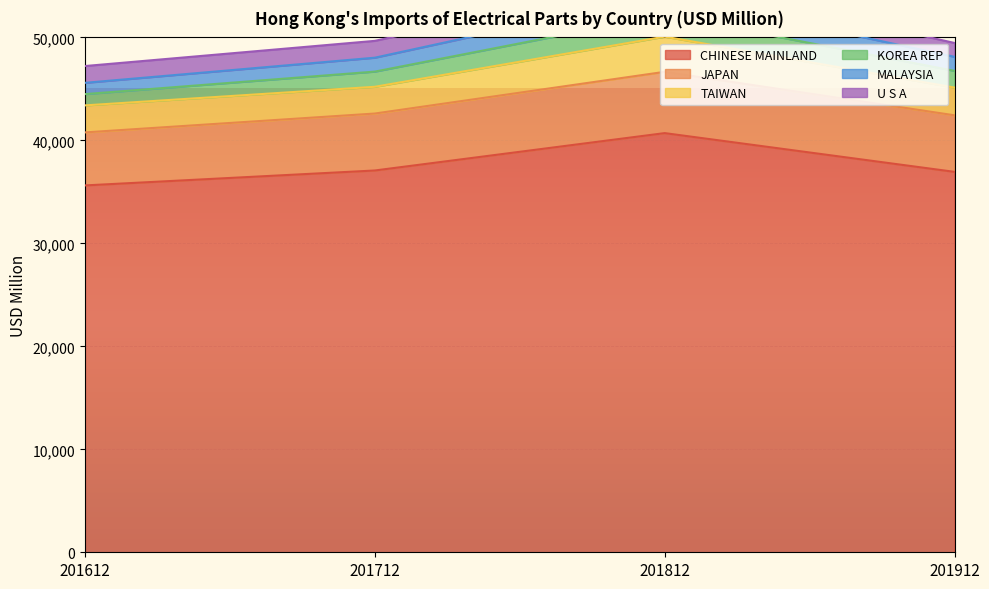

How many lines are shown in the chart?

6